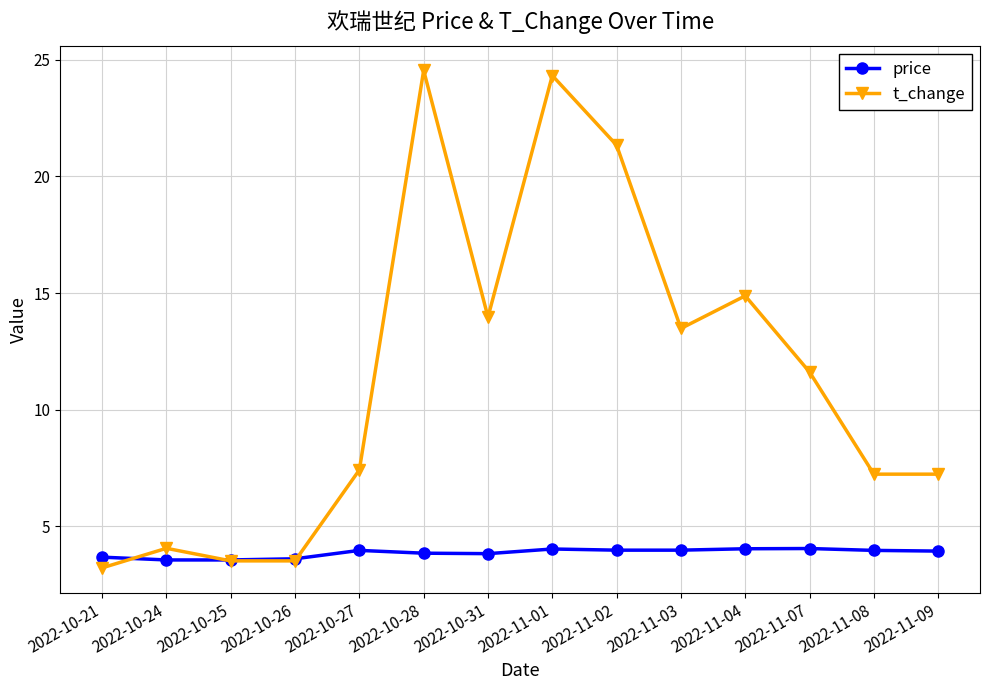

What is the minimum value shown in the chart?

3.2